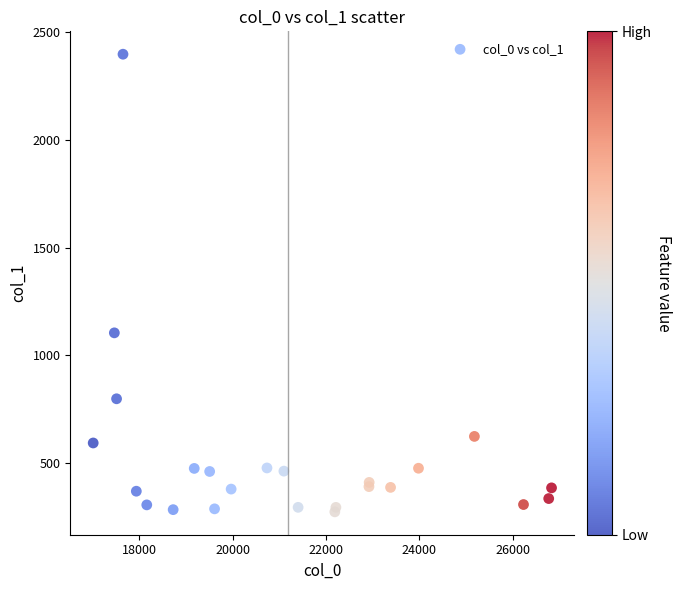

What Y value in the scatter plot is closest to 1335?

1103.8